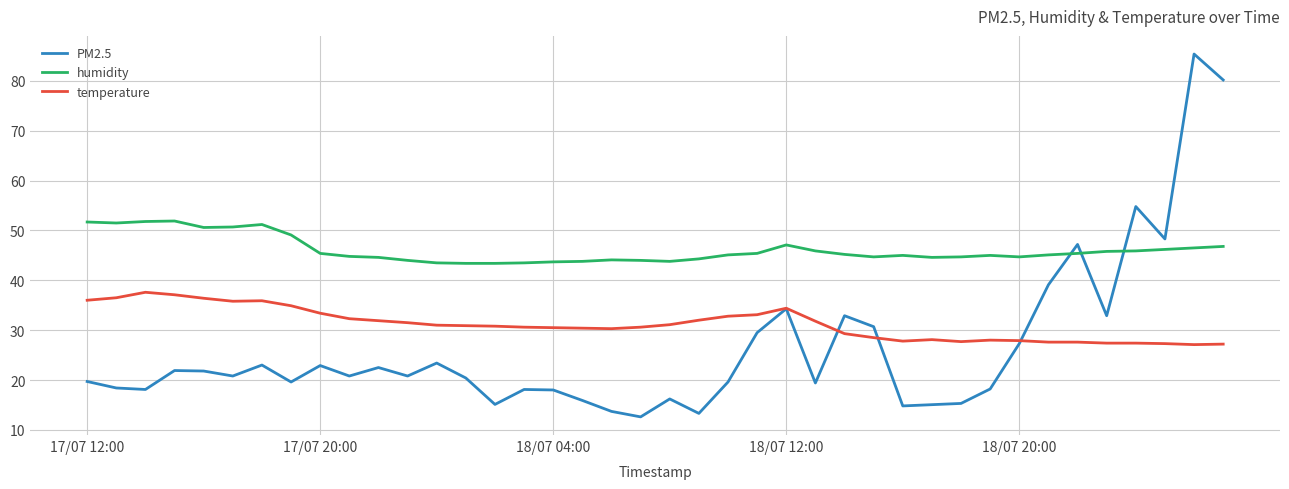

Which series has the largest total across all categories?

humidity